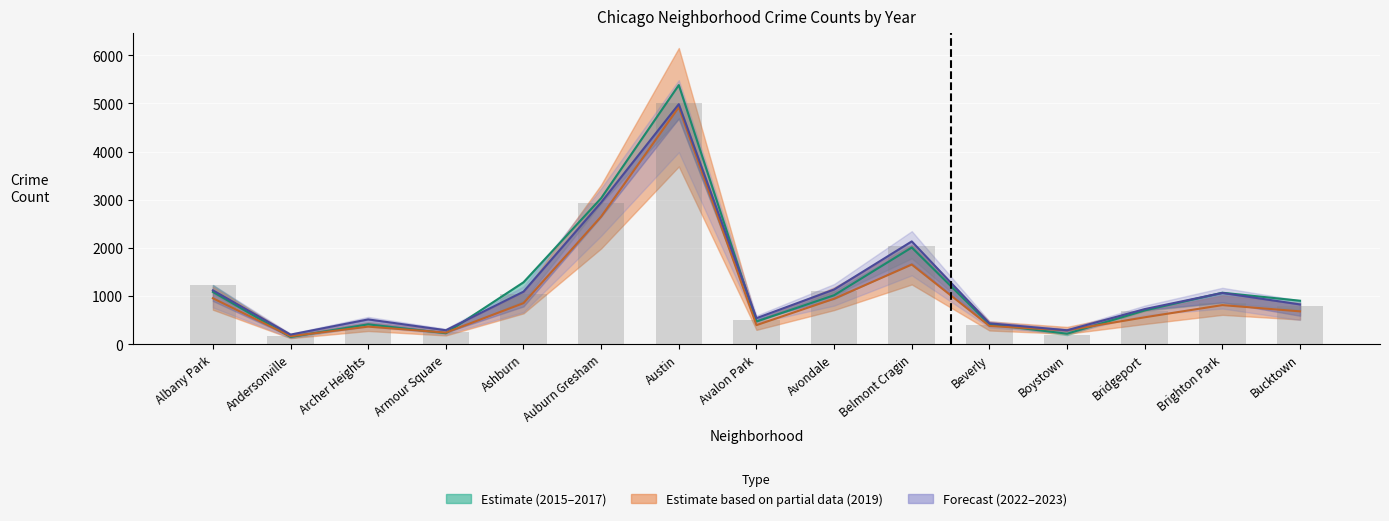

What is the sum of the values at Brighton Park and Bucktown?

1646